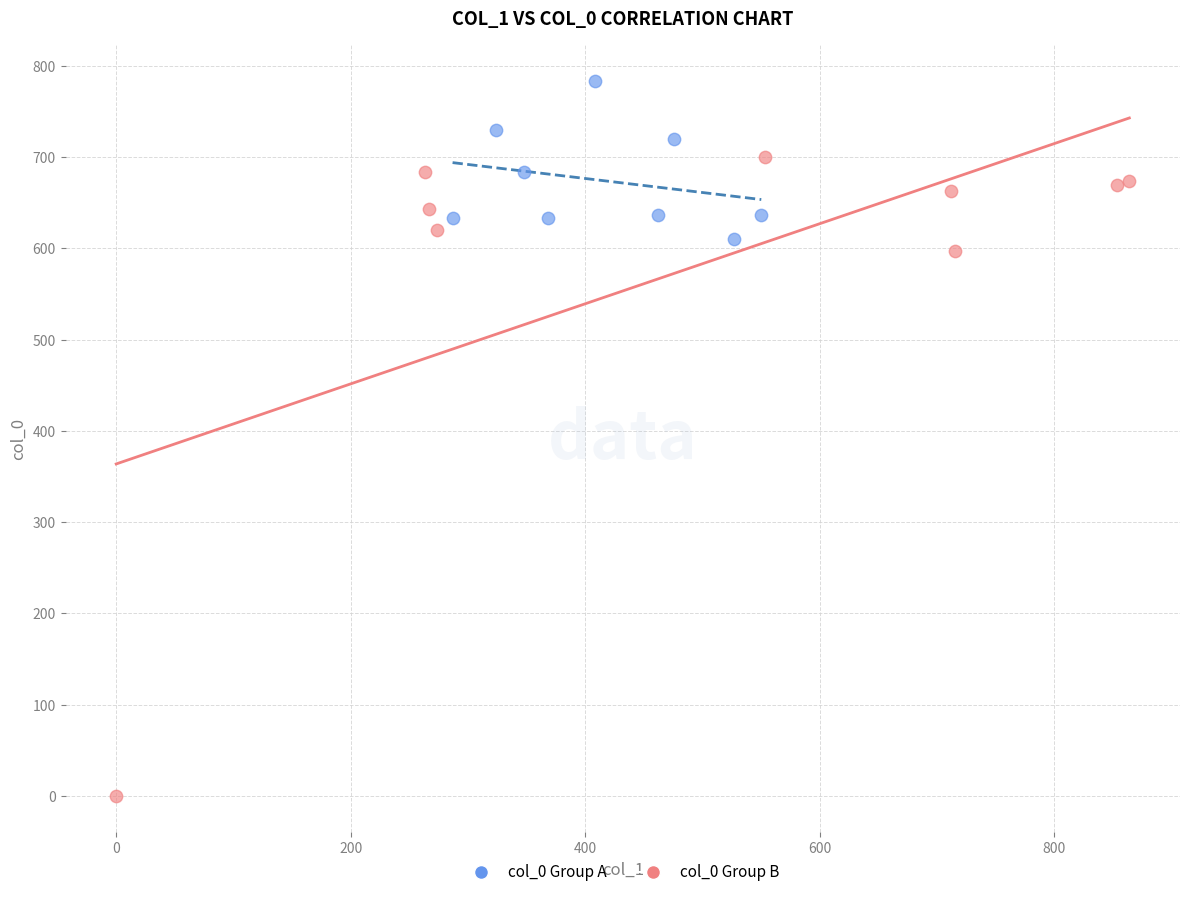

Which series contains the lowest Y value?

col_0 Group B